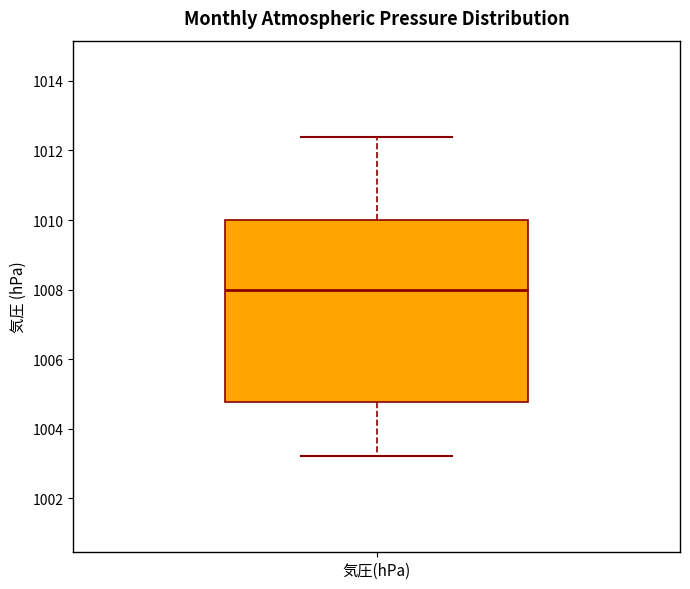

Transcribe this box plot: give where the median line is, the range the box spans, and where the two whiskers end, as read against the y-axis. The values are not printed on the chart, so give them approximately, as read against the axis.

median 1008.0, box 1004.8 to 1010.0, whiskers 1003.2 to 1012.4